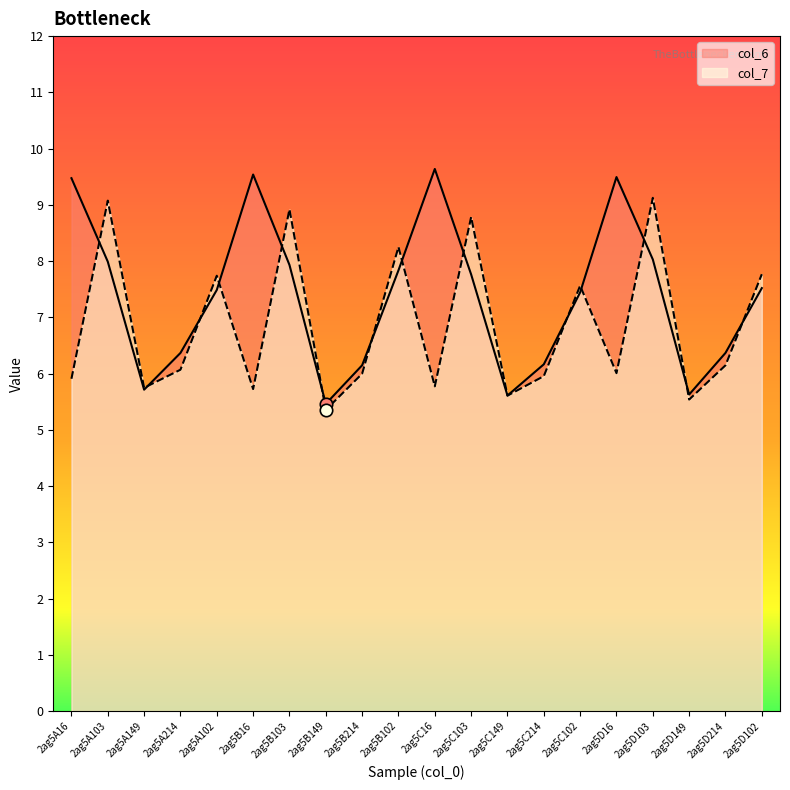

Is the value of col_6 at 2ag5A16 greater than the value of col_7 at 2ag5C214?

Yes